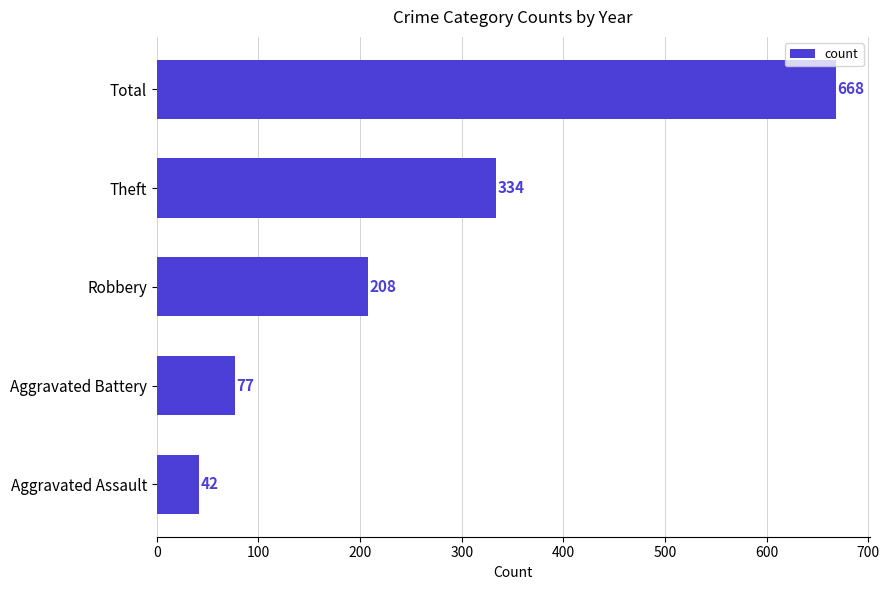

What position from the bottom is Robbery?

3